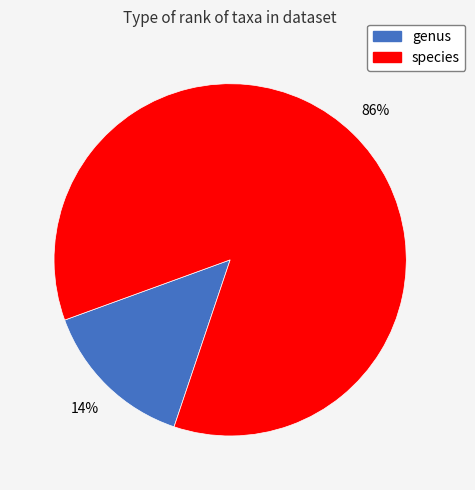

Is there a majority slice in this chart?

Yes